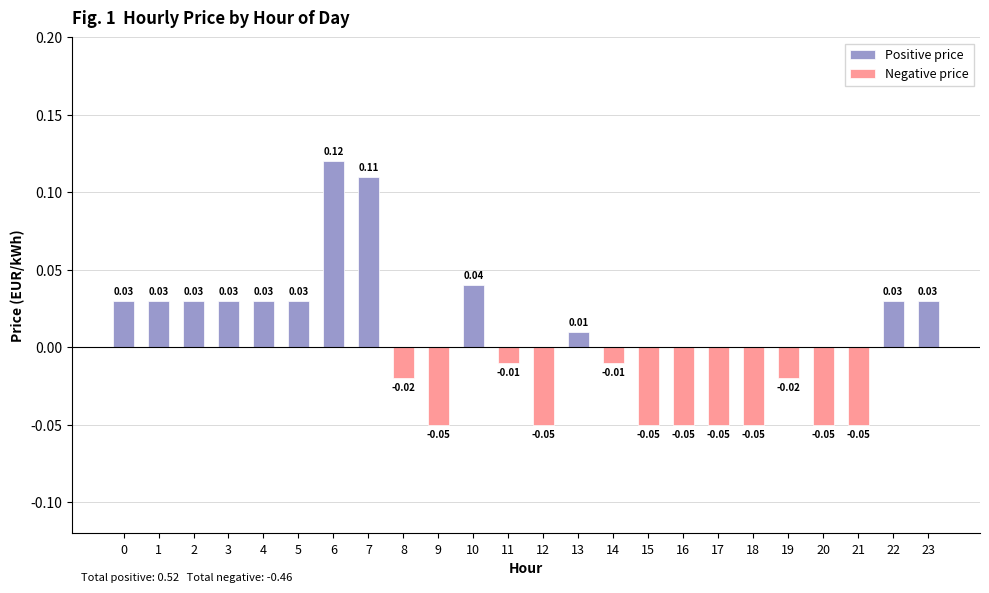

The value of Positive price at 16 is 0.1. True or false?

False